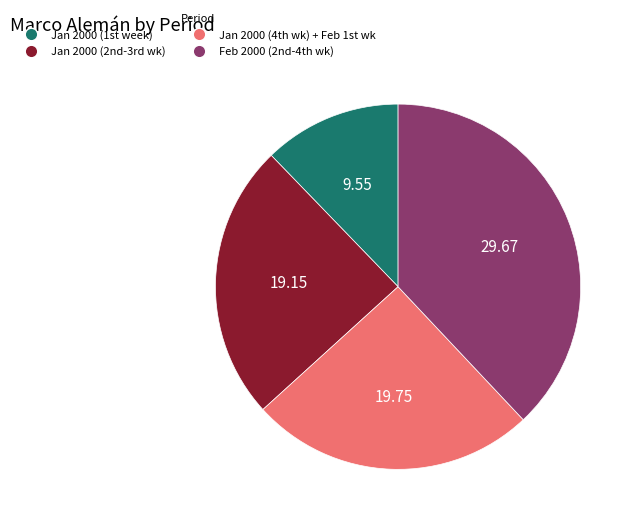

Does any single category account for the majority?

No